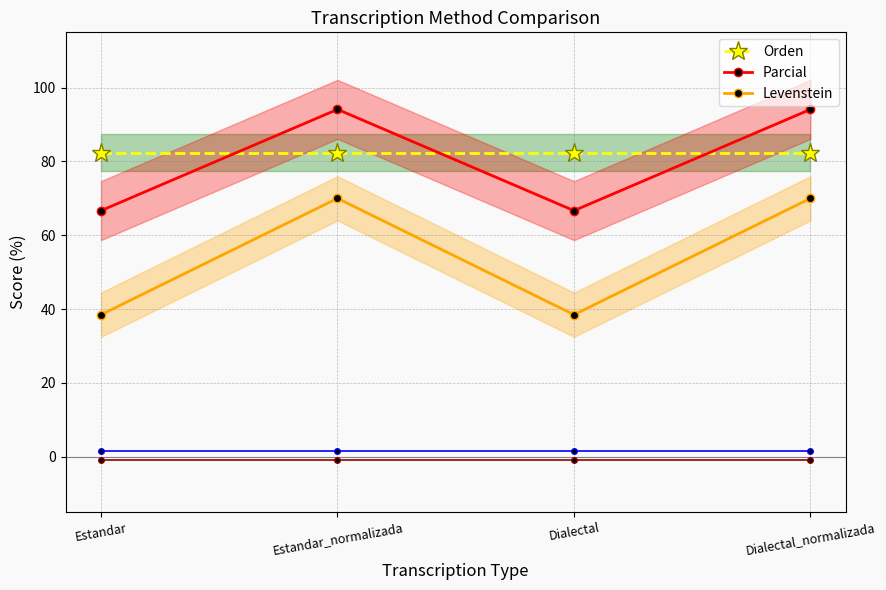

The Parcial series shows 48.7 at Estandar_normalizada. True or false?

False